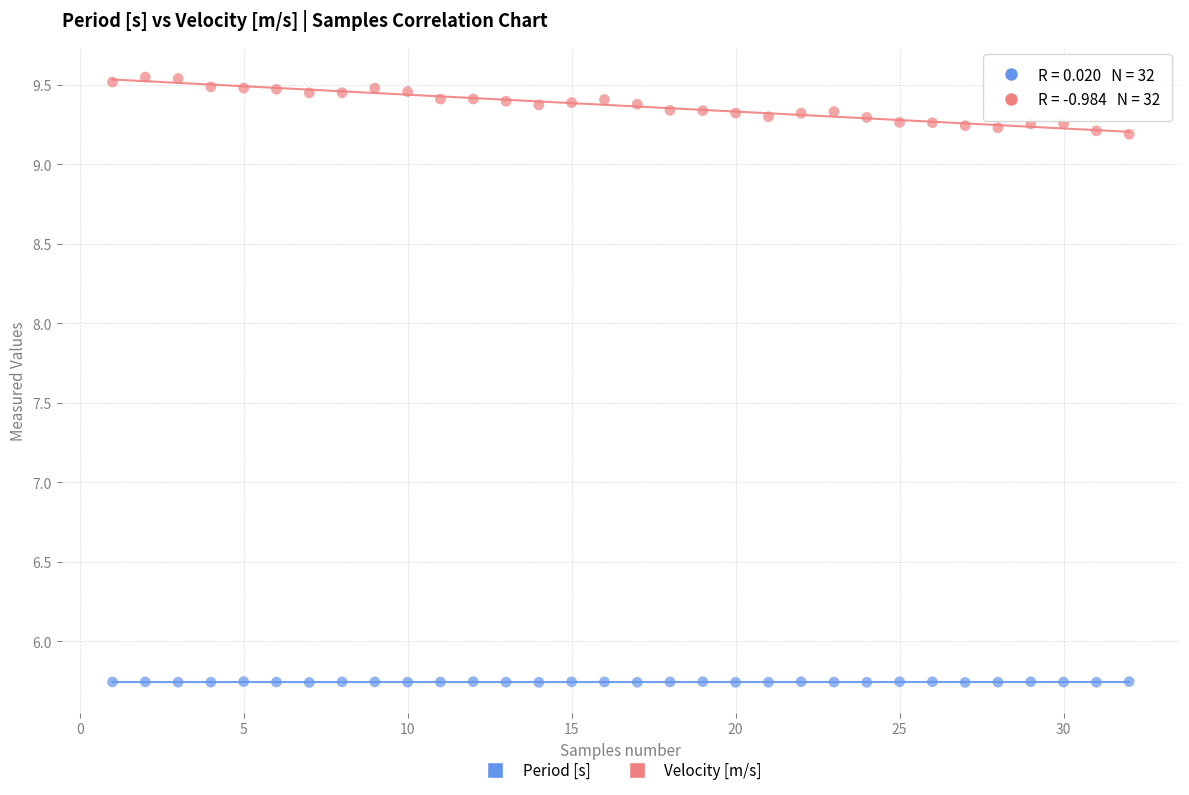

Which series reaches the minimum Y coordinate?

Period [s]